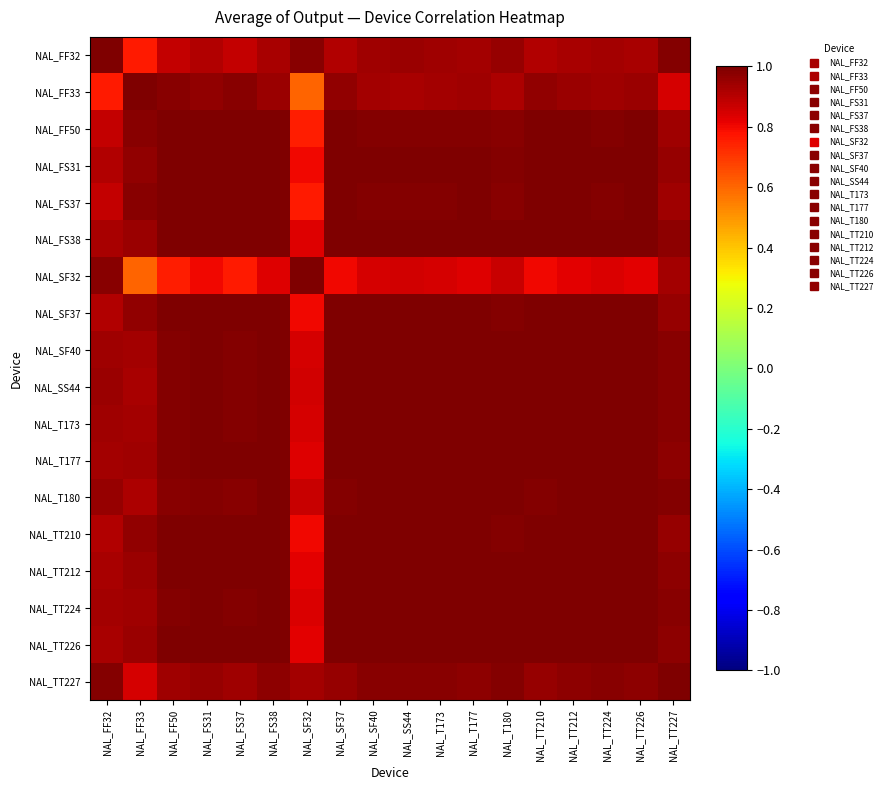

Reading left to right, what are all the values shown in this chart?

NAL_FF32: NAL_FF32=1.0	NAL_FF33=0.8	NAL_FF50=0.9	NAL_FS31=0.9	NAL_FS37=0.9	NAL_FS38=0.9	NAL_SF32=1.0	NAL_SF37=0.9	NAL_SF40=0.9	NAL_SS44=0.9	NAL_T173=0.9	NAL_T177=0.9	NAL_T180=1.0	NAL_TT210=0.9	NAL_TT212=0.9	NAL_TT224=0.9	NAL_TT226=0.9	NAL_TT227=1.0
NAL_FF33: NAL_FF32=0.8	NAL_FF33=1.0	NAL_FF50=1.0	NAL_FS31=1.0	NAL_FS37=1.0	NAL_FS38=0.9	NAL_SF32=0.6	NAL_SF37=1.0	NAL_SF40=0.9	NAL_SS44=0.9	NAL_T173=0.9	NAL_T177=0.9	NAL_T180=0.9	NAL_TT210=1.0	NAL_TT212=0.9	NAL_TT224=0.9	NAL_TT226=0.9	NAL_TT227=0.8
NAL_FF50: NAL_FF32=0.9	NAL_FF33=1.0	NAL_FF50=1.0	NAL_FS31=1.0	NAL_FS37=1.0	NAL_FS38=1.0	NAL_SF32=0.8	NAL_SF37=1.0	NAL_SF40=1.0	NAL_SS44=1.0	NAL_T173=1.0	NAL_T177=1.0	NAL_T180=1.0	NAL_TT210=1.0	NAL_TT212=1.0	NAL_TT224=1.0	NAL_TT226=1.0	NAL_TT227=0.9
NAL_FS31: NAL_FF32=0.9	NAL_FF33=1.0	NAL_FF50=1.0	NAL_FS31=1.0	NAL_FS37=1.0	NAL_FS38=1.0	NAL_SF32=0.8	NAL_SF37=1.0	NAL_SF40=1.0	NAL_SS44=1.0	NAL_T173=1.0	NAL_T177=1.0	NAL_T180=1.0	NAL_TT210=1.0	NAL_TT212=1.0	NAL_TT224=1.0	NAL_TT226=1.0	NAL_TT227=1.0
NAL_FS37: NAL_FF32=0.9	NAL_FF33=1.0	NAL_FF50=1.0	NAL_FS31=1.0	NAL_FS37=1.0	NAL_FS38=1.0	NAL_SF32=0.8	NAL_SF37=1.0	NAL_SF40=1.0	NAL_SS44=1.0	NAL_T173=1.0	NAL_T177=1.0	NAL_T180=1.0	NAL_TT210=1.0	NAL_TT212=1.0	NAL_TT224=1.0	NAL_TT226=1.0	NAL_TT227=0.9
NAL_FS38: NAL_FF32=0.9	NAL_FF33=0.9	NAL_FF50=1.0	NAL_FS31=1.0	NAL_FS37=1.0	NAL_FS38=1.0	NAL_SF32=0.8	NAL_SF37=1.0	NAL_SF40=1.0	NAL_SS44=1.0	NAL_T173=1.0	NAL_T177=1.0	NAL_T180=1.0	NAL_TT210=1.0	NAL_TT212=1.0	NAL_TT224=1.0	NAL_TT226=1.0	NAL_TT227=1.0
NAL_SF32: NAL_FF32=1.0	NAL_FF33=0.6	NAL_FF50=0.8	NAL_FS31=0.8	NAL_FS37=0.8	NAL_FS38=0.8	NAL_SF32=1.0	NAL_SF37=0.8	NAL_SF40=0.8	NAL_SS44=0.9	NAL_T173=0.8	NAL_T177=0.8	NAL_T180=0.9	NAL_TT210=0.8	NAL_TT212=0.8	NAL_TT224=0.8	NAL_TT226=0.8	NAL_TT227=0.9
NAL_SF37: NAL_FF32=0.9	NAL_FF33=1.0	NAL_FF50=1.0	NAL_FS31=1.0	NAL_FS37=1.0	NAL_FS38=1.0	NAL_SF32=0.8	NAL_SF37=1.0	NAL_SF40=1.0	NAL_SS44=1.0	NAL_T173=1.0	NAL_T177=1.0	NAL_T180=1.0	NAL_TT210=1.0	NAL_TT212=1.0	NAL_TT224=1.0	NAL_TT226=1.0	NAL_TT227=1.0
NAL_SF40: NAL_FF32=0.9	NAL_FF33=0.9	NAL_FF50=1.0	NAL_FS31=1.0	NAL_FS37=1.0	NAL_FS38=1.0	NAL_SF32=0.8	NAL_SF37=1.0	NAL_SF40=1.0	NAL_SS44=1.0	NAL_T173=1.0	NAL_T177=1.0	NAL_T180=1.0	NAL_TT210=1.0	NAL_TT212=1.0	NAL_TT224=1.0	NAL_TT226=1.0	NAL_TT227=1.0
NAL_SS44: NAL_FF32=0.9	NAL_FF33=0.9	NAL_FF50=1.0	NAL_FS31=1.0	NAL_FS37=1.0	NAL_FS38=1.0	NAL_SF32=0.9	NAL_SF37=1.0	NAL_SF40=1.0	NAL_SS44=1.0	NAL_T173=1.0	NAL_T177=1.0	NAL_T180=1.0	NAL_TT210=1.0	NAL_TT212=1.0	NAL_TT224=1.0	NAL_TT226=1.0	NAL_TT227=1.0
NAL_T173: NAL_FF32=0.9	NAL_FF33=0.9	NAL_FF50=1.0	NAL_FS31=1.0	NAL_FS37=1.0	NAL_FS38=1.0	NAL_SF32=0.8	NAL_SF37=1.0	NAL_SF40=1.0	NAL_SS44=1.0	NAL_T173=1.0	NAL_T177=1.0	NAL_T180=1.0	NAL_TT210=1.0	NAL_TT212=1.0	NAL_TT224=1.0	NAL_TT226=1.0	NAL_TT227=1.0
NAL_T177: NAL_FF32=0.9	NAL_FF33=0.9	NAL_FF50=1.0	NAL_FS31=1.0	NAL_FS37=1.0	NAL_FS38=1.0	NAL_SF32=0.8	NAL_SF37=1.0	NAL_SF40=1.0	NAL_SS44=1.0	NAL_T173=1.0	NAL_T177=1.0	NAL_T180=1.0	NAL_TT210=1.0	NAL_TT212=1.0	NAL_TT224=1.0	NAL_TT226=1.0	NAL_TT227=1.0
NAL_T180: NAL_FF32=1.0	NAL_FF33=0.9	NAL_FF50=1.0	NAL_FS31=1.0	NAL_FS37=1.0	NAL_FS38=1.0	NAL_SF32=0.9	NAL_SF37=1.0	NAL_SF40=1.0	NAL_SS44=1.0	NAL_T173=1.0	NAL_T177=1.0	NAL_T180=1.0	NAL_TT210=1.0	NAL_TT212=1.0	NAL_TT224=1.0	NAL_TT226=1.0	NAL_TT227=1.0
NAL_TT210: NAL_FF32=0.9	NAL_FF33=1.0	NAL_FF50=1.0	NAL_FS31=1.0	NAL_FS37=1.0	NAL_FS38=1.0	NAL_SF32=0.8	NAL_SF37=1.0	NAL_SF40=1.0	NAL_SS44=1.0	NAL_T173=1.0	NAL_T177=1.0	NAL_T180=1.0	NAL_TT210=1.0	NAL_TT212=1.0	NAL_TT224=1.0	NAL_TT226=1.0	NAL_TT227=1.0
NAL_TT212: NAL_FF32=0.9	NAL_FF33=0.9	NAL_FF50=1.0	NAL_FS31=1.0	NAL_FS37=1.0	NAL_FS38=1.0	NAL_SF32=0.8	NAL_SF37=1.0	NAL_SF40=1.0	NAL_SS44=1.0	NAL_T173=1.0	NAL_T177=1.0	NAL_T180=1.0	NAL_TT210=1.0	NAL_TT212=1.0	NAL_TT224=1.0	NAL_TT226=1.0	NAL_TT227=1.0
NAL_TT224: NAL_FF32=0.9	NAL_FF33=0.9	NAL_FF50=1.0	NAL_FS31=1.0	NAL_FS37=1.0	NAL_FS38=1.0	NAL_SF32=0.8	NAL_SF37=1.0	NAL_SF40=1.0	NAL_SS44=1.0	NAL_T173=1.0	NAL_T177=1.0	NAL_T180=1.0	NAL_TT210=1.0	NAL_TT212=1.0	NAL_TT224=1.0	NAL_TT226=1.0	NAL_TT227=1.0
NAL_TT226: NAL_FF32=0.9	NAL_FF33=0.9	NAL_FF50=1.0	NAL_FS31=1.0	NAL_FS37=1.0	NAL_FS38=1.0	NAL_SF32=0.8	NAL_SF37=1.0	NAL_SF40=1.0	NAL_SS44=1.0	NAL_T173=1.0	NAL_T177=1.0	NAL_T180=1.0	NAL_TT210=1.0	NAL_TT212=1.0	NAL_TT224=1.0	NAL_TT226=1.0	NAL_TT227=1.0
NAL_TT227: NAL_FF32=1.0	NAL_FF33=0.8	NAL_FF50=0.9	NAL_FS31=1.0	NAL_FS37=0.9	NAL_FS38=1.0	NAL_SF32=0.9	NAL_SF37=1.0	NAL_SF40=1.0	NAL_SS44=1.0	NAL_T173=1.0	NAL_T177=1.0	NAL_T180=1.0	NAL_TT210=1.0	NAL_TT212=1.0	NAL_TT224=1.0	NAL_TT226=1.0	NAL_TT227=1.0